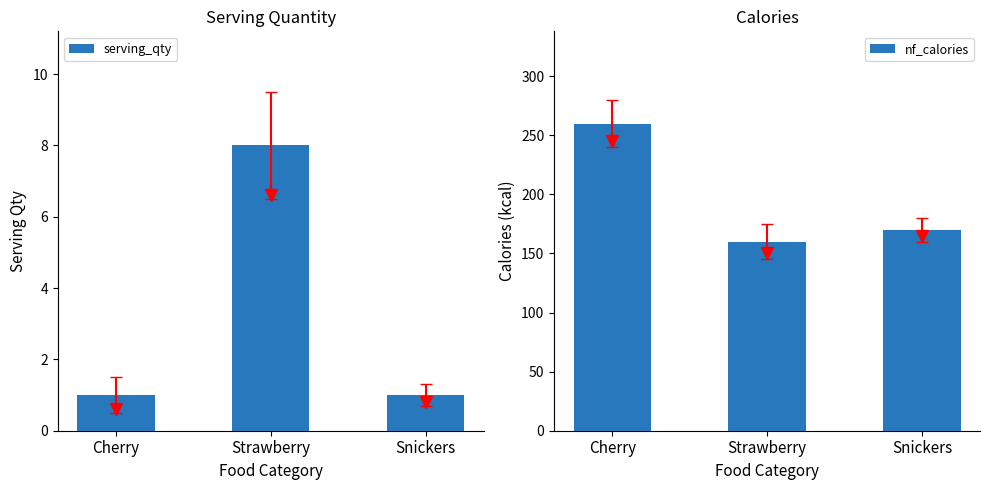

Is it true that serving_qty equals 1 at Snickers?

True